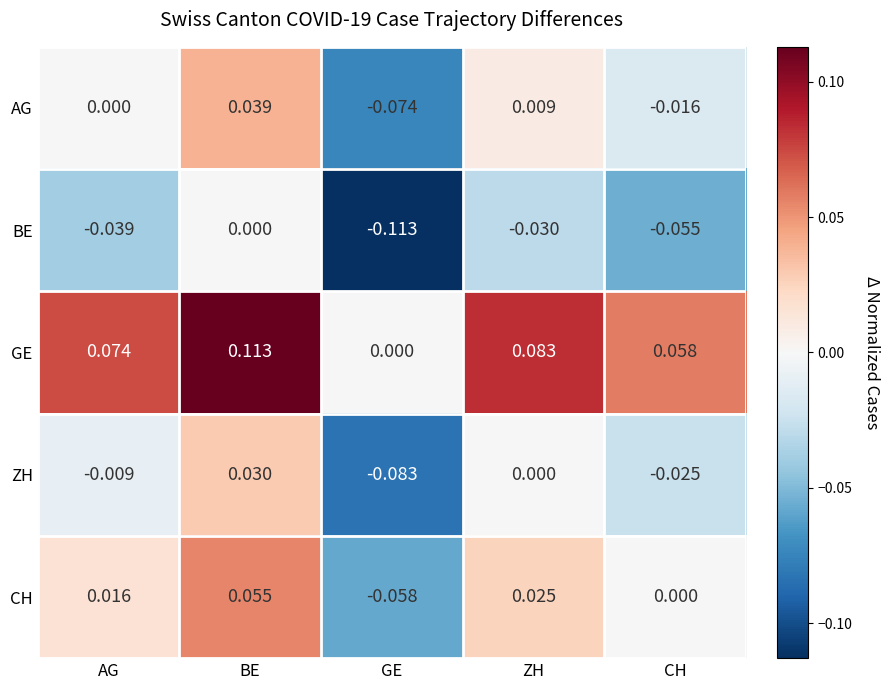

List the labels in order of AG value, smallest first.

GE, CH, AG, ZH, BE